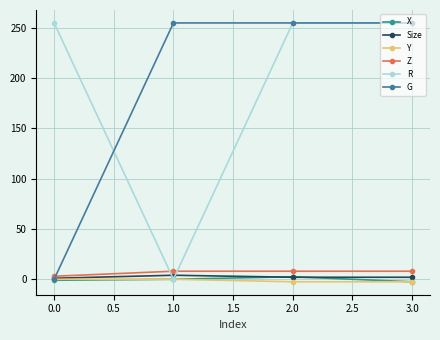

Between which two adjacent categories do R and Size first intersect?

0.0 and 1.0